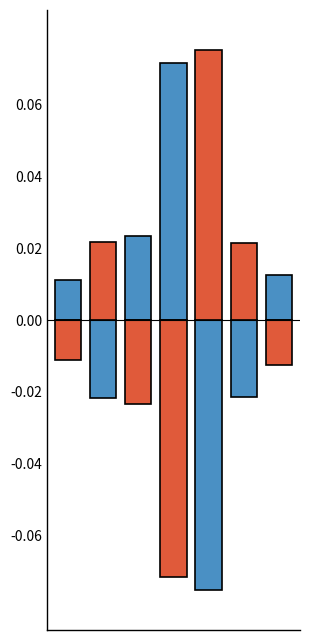

What are all the series names shown in the legend?

Above mean, Below mean